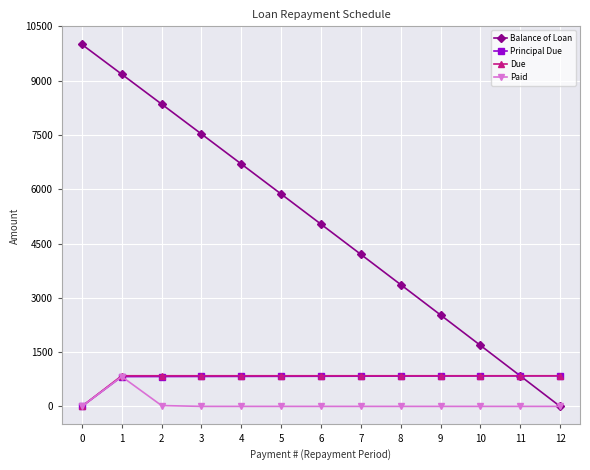

True or false: Balance of Loan has more than 0 interior local peaks.

False